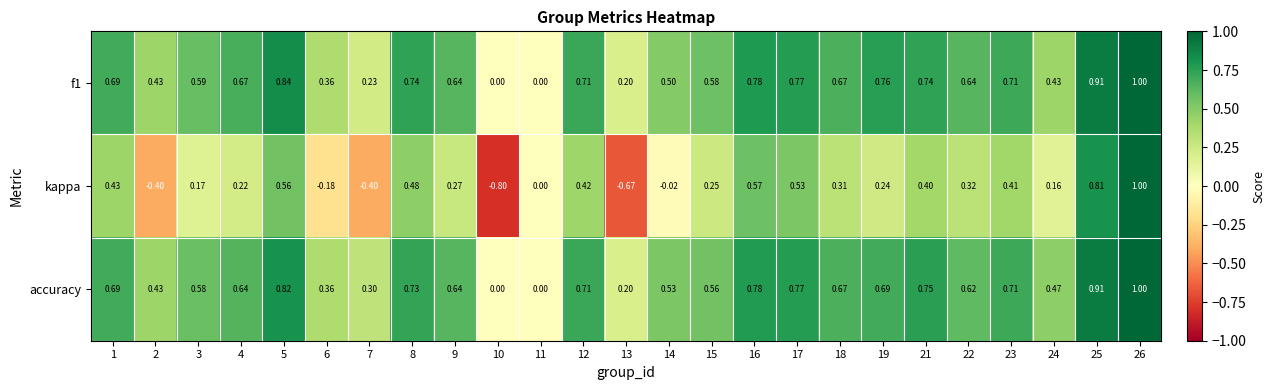

How many distinct data groups are displayed?

3